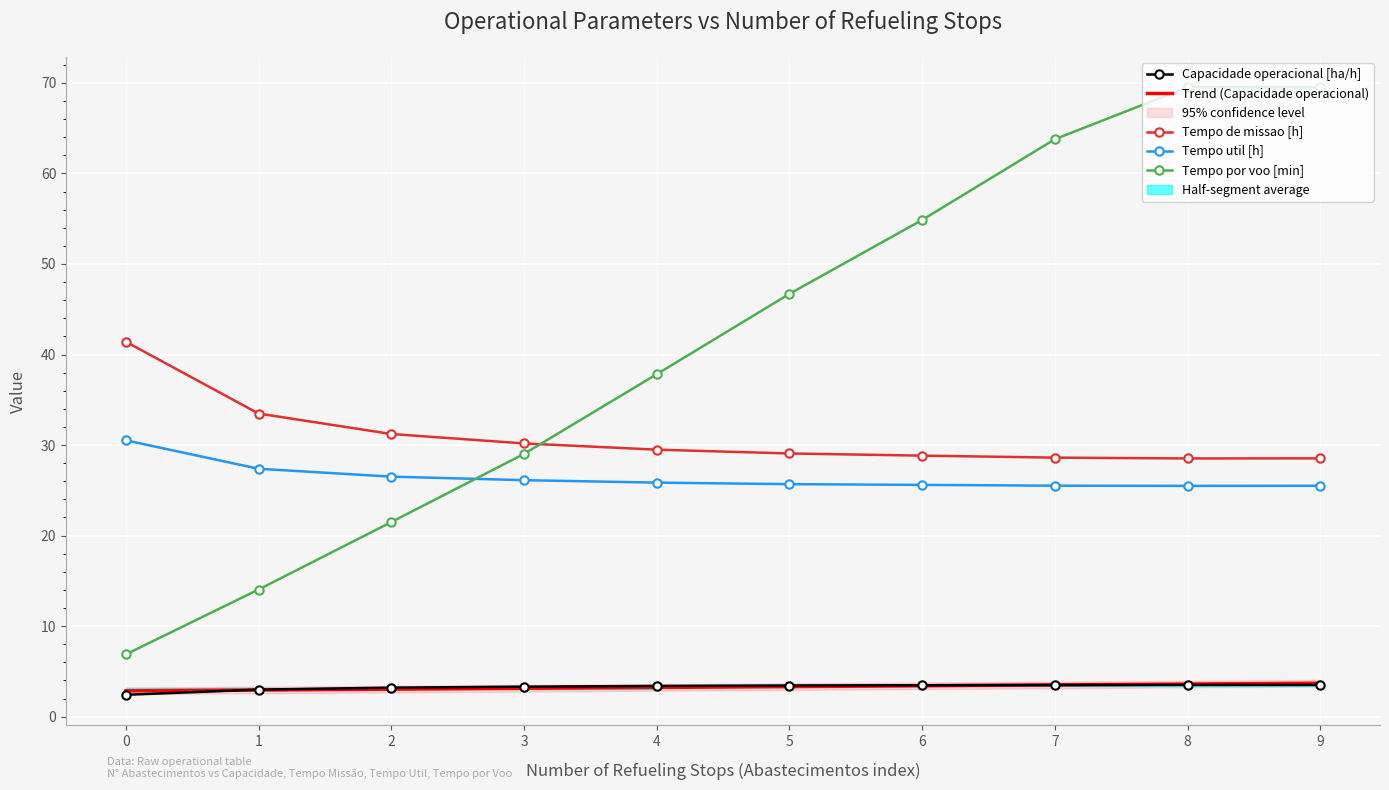

True or false: Trend (Capacidade operacional) has more than 2 interior local peaks.

False